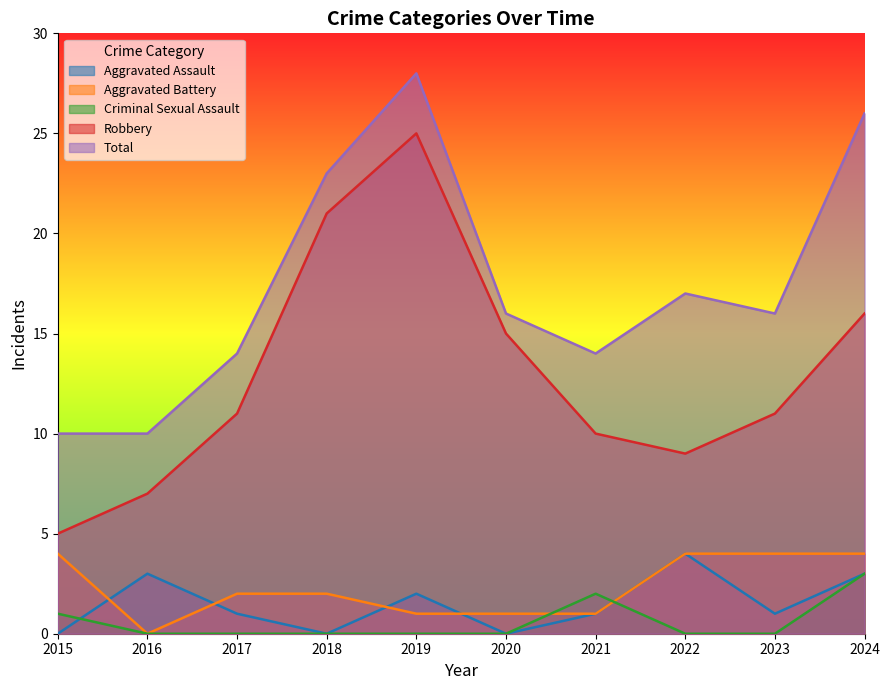

Between 2022 and 2020, which is larger?

2022